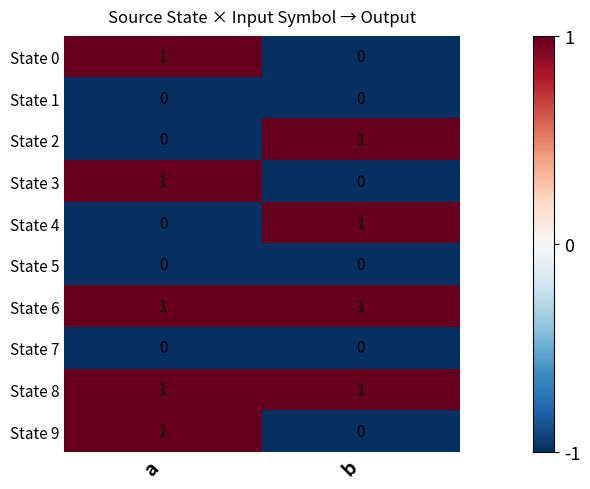

At which category is the sum across all series the highest?

a